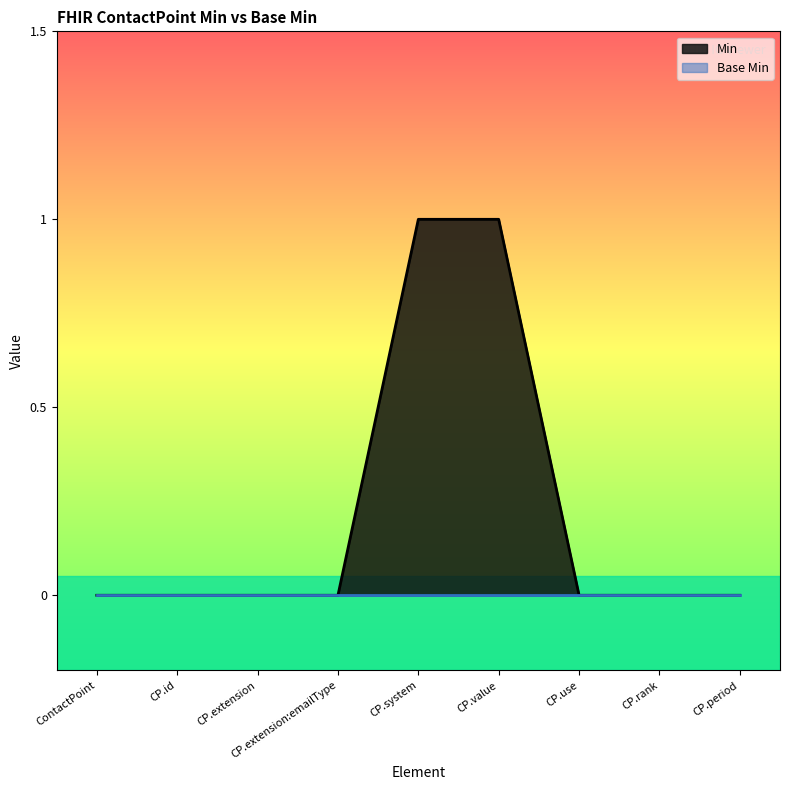

What is the label of the 1st point from the left?

ContactPoint